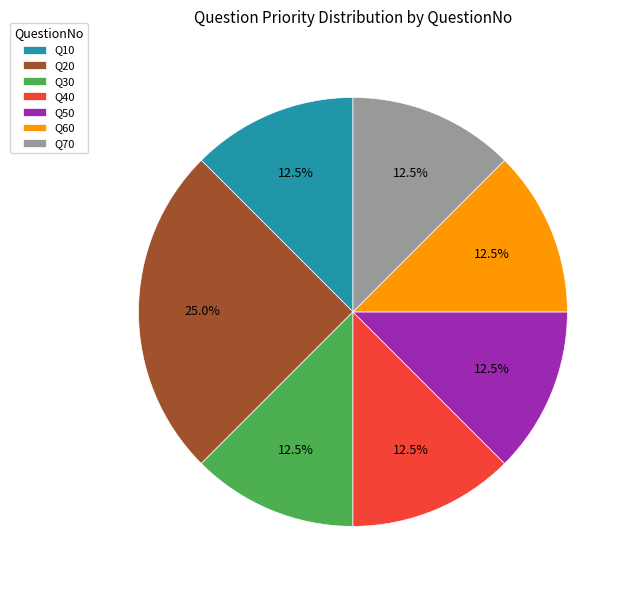

How many slices are in this pie chart?

7